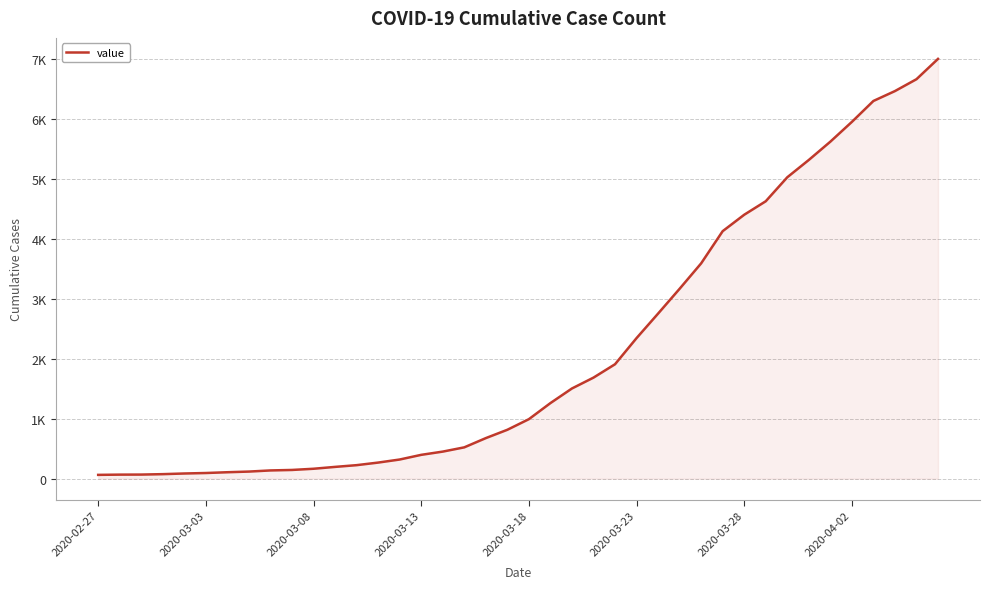

Does the chart have visible grid lines?

Yes